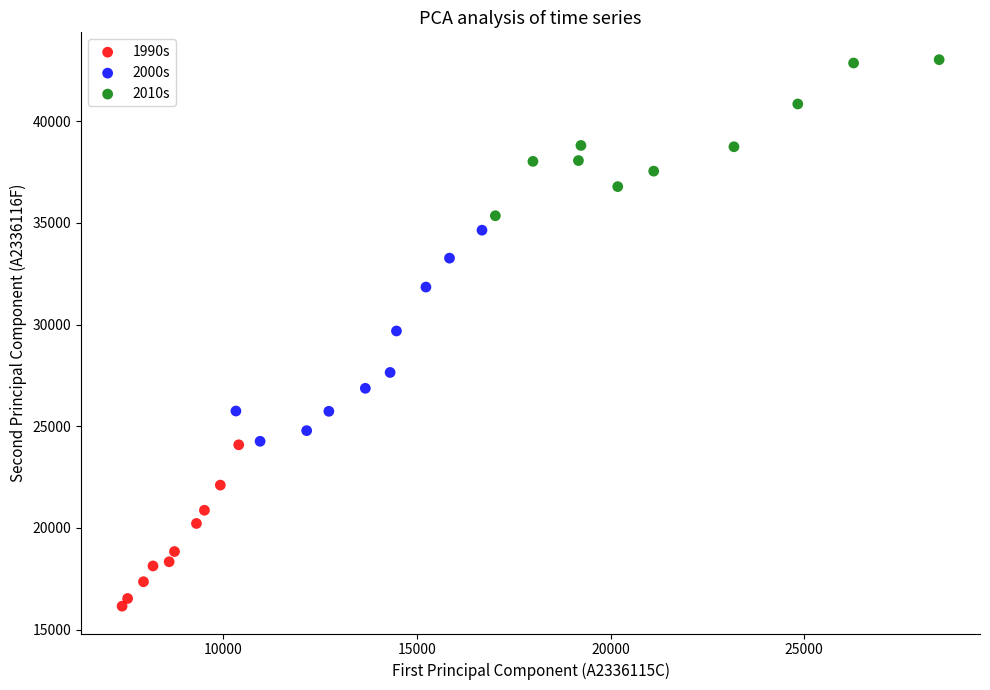

Which series contains the lowest Y value?

1990s